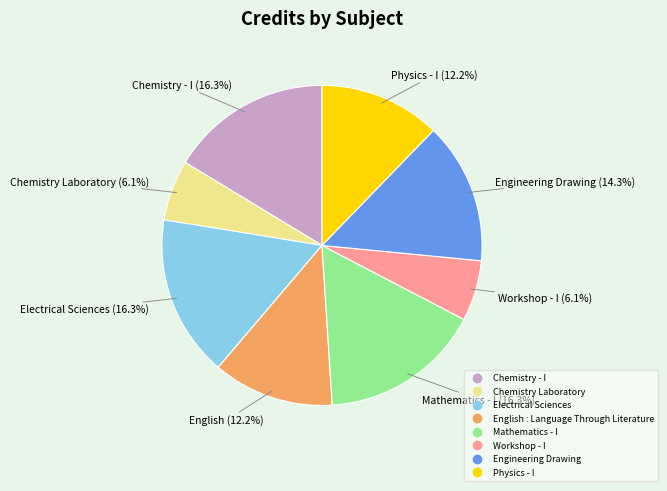

What is the ratio of the value at Chemistry Laboratory to the value at Physics - I?

0.5